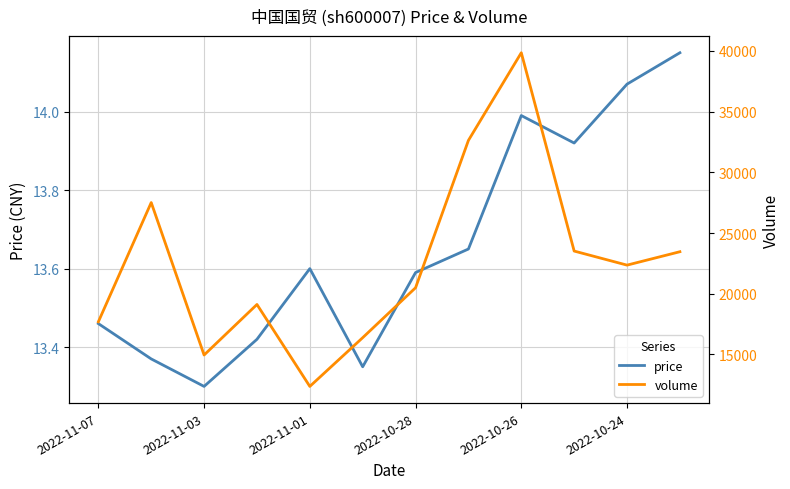

How many values in the volume series exceed 22358?

5